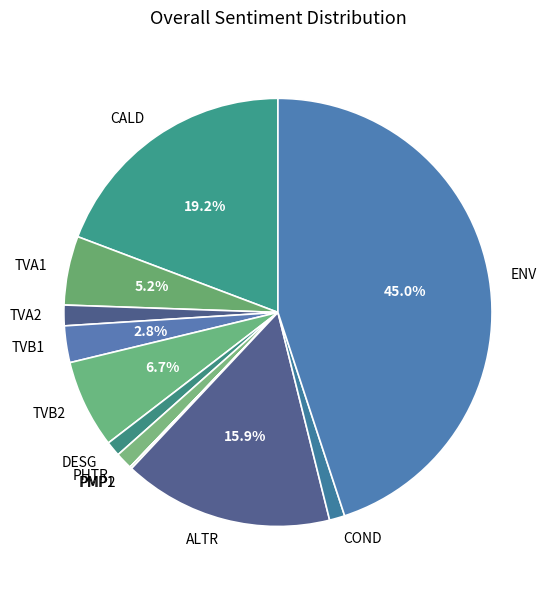

What portion of the pie excludes ALTR?

84.1%